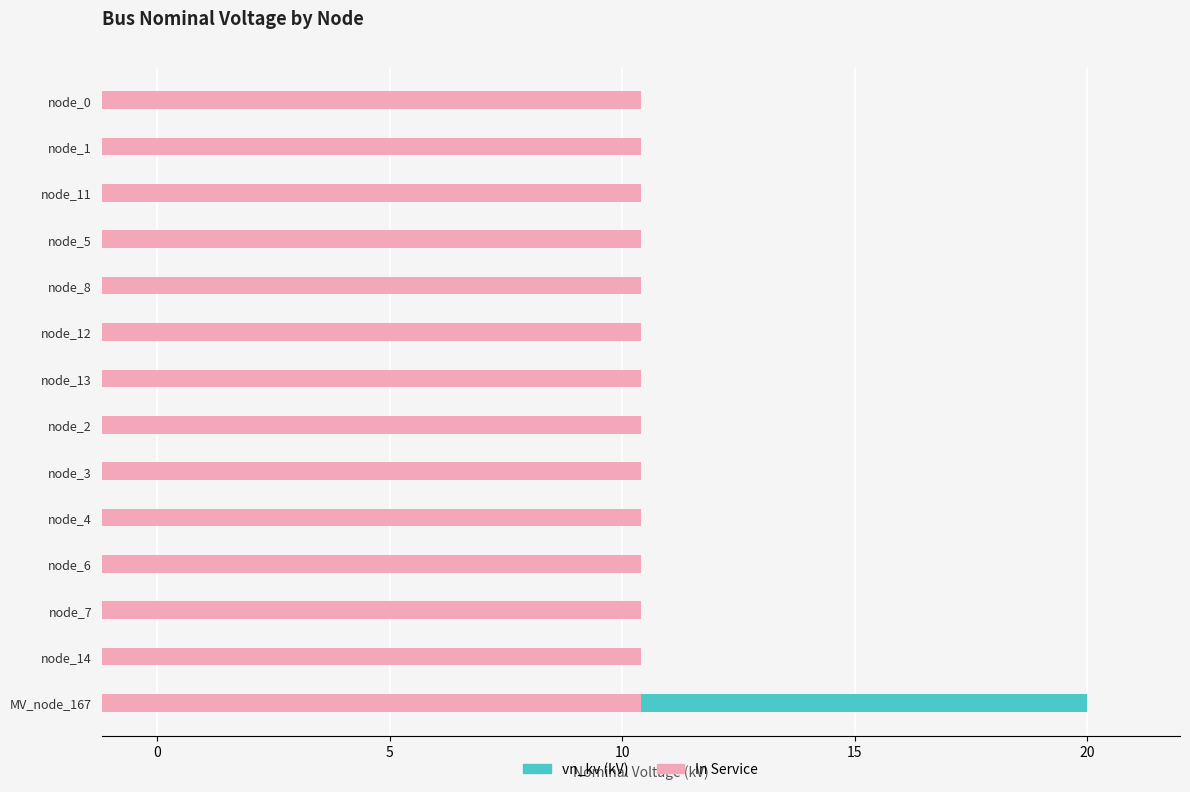

At 15, list the series in order from largest to smallest.

vn_kv (kV), In Service